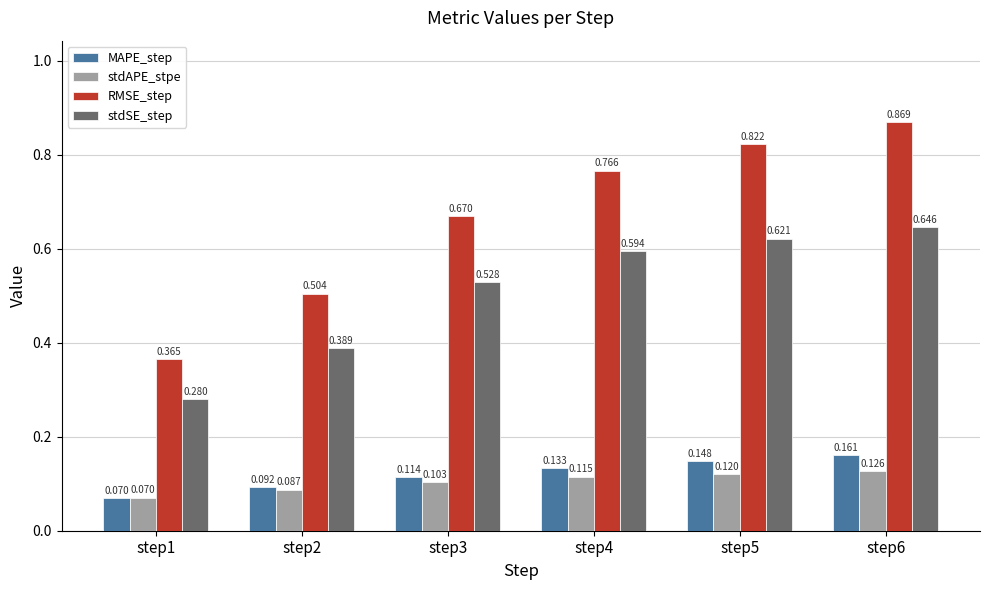

Rank the categories by MAPE_step value from lowest to highest.

step1, step2, step3, step4, step5, step6